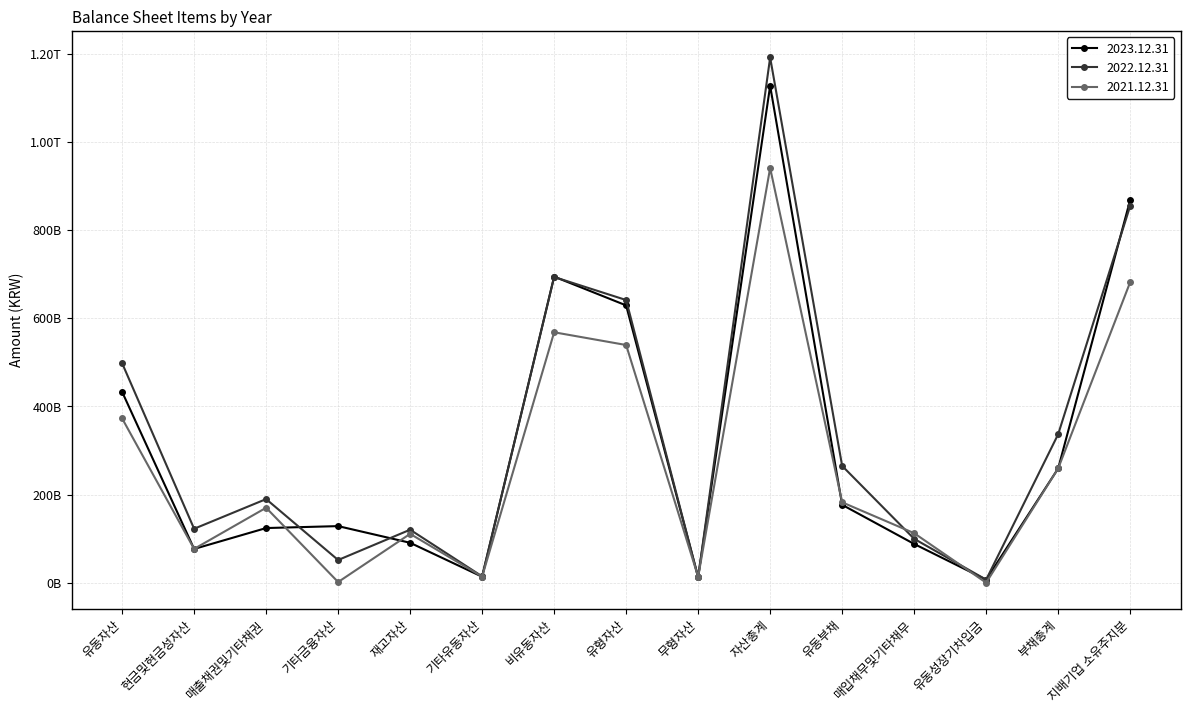

Is this an area chart (filled region under the line)?

No